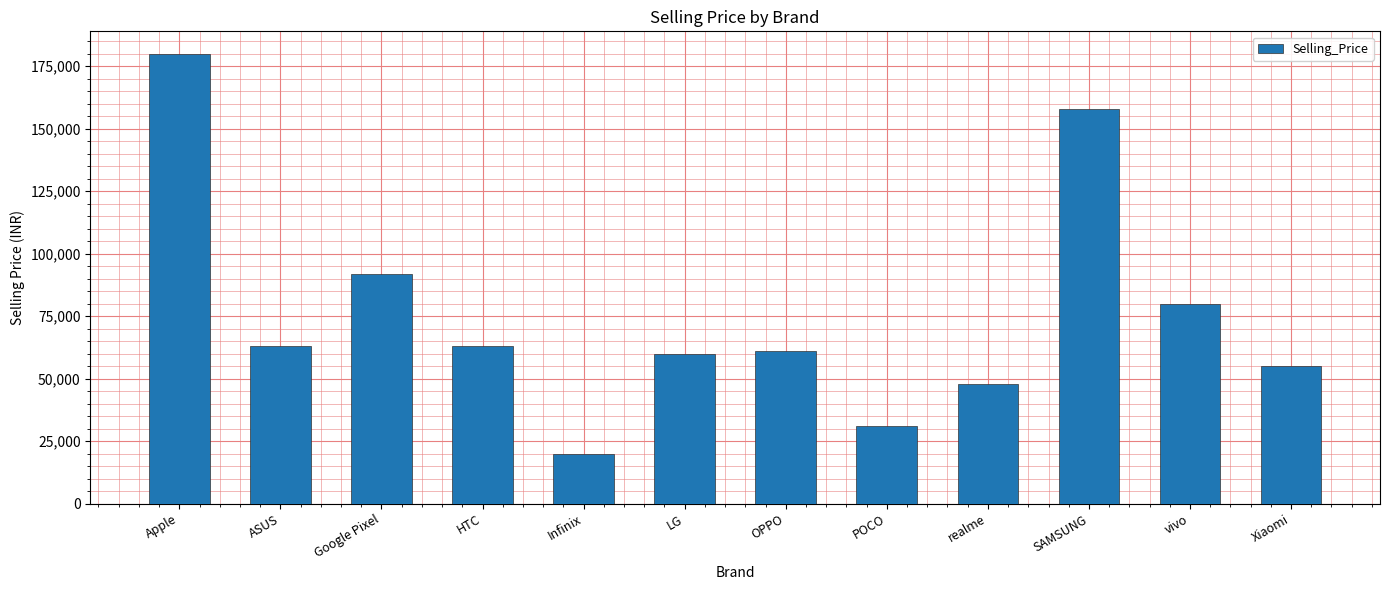

Where is the data nearest to the value 99949?

Google Pixel